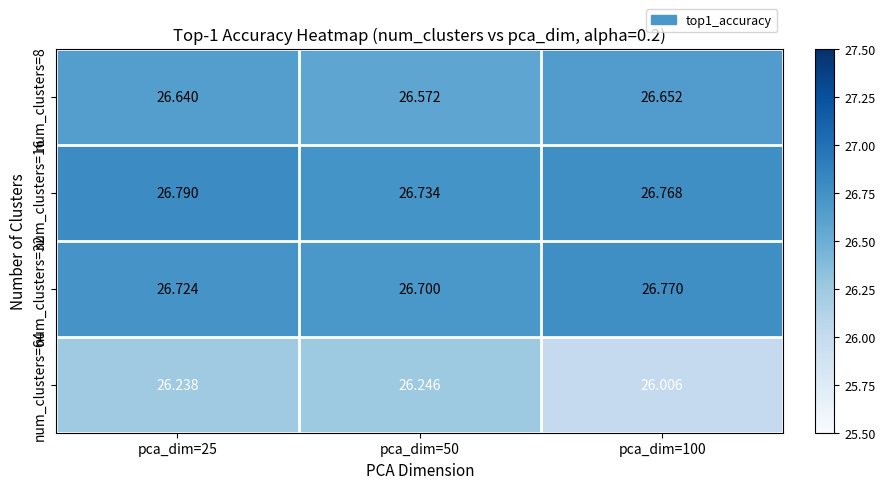

Which series changed the most between pca_dim=25 and pca_dim=50?

num_clusters=8